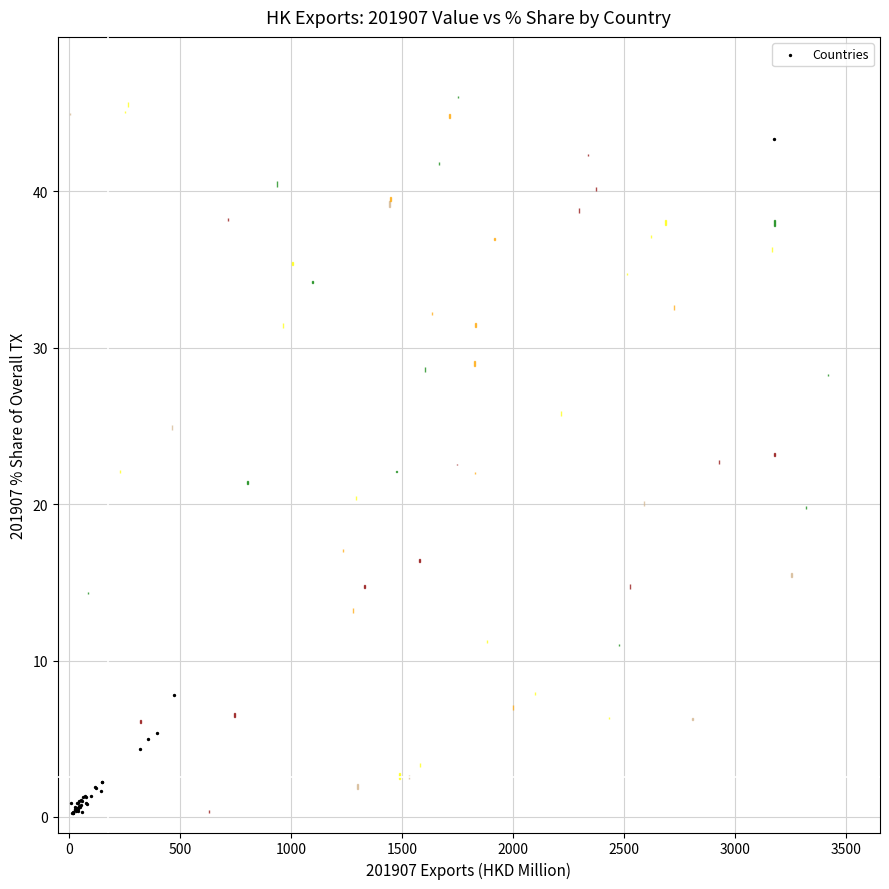

What Y value in the scatter plot is closest to 21?

7.8